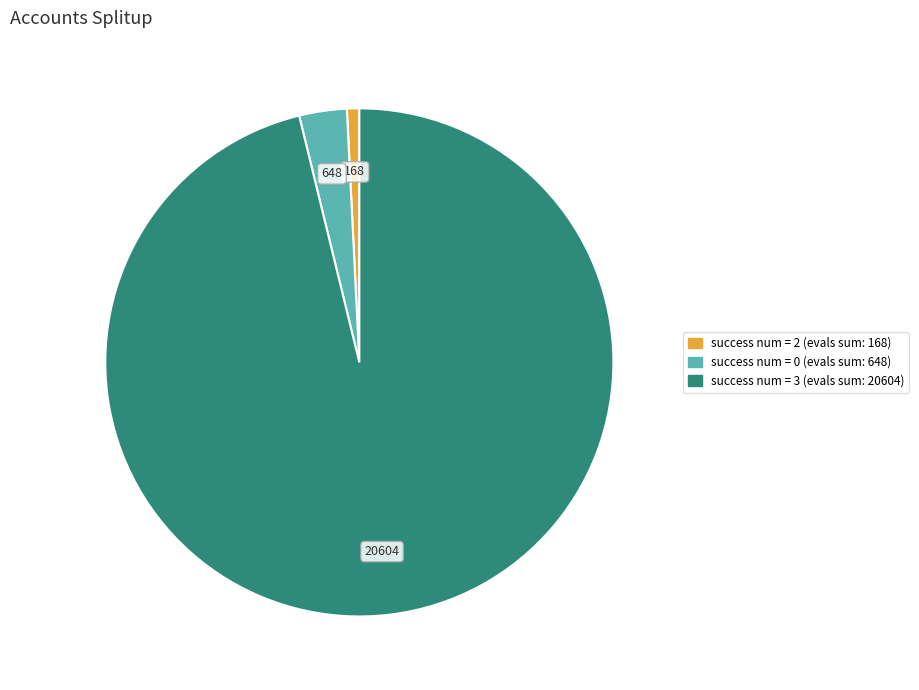

Combined, do success num = 0 and success num = 2 account for over 50%?

No